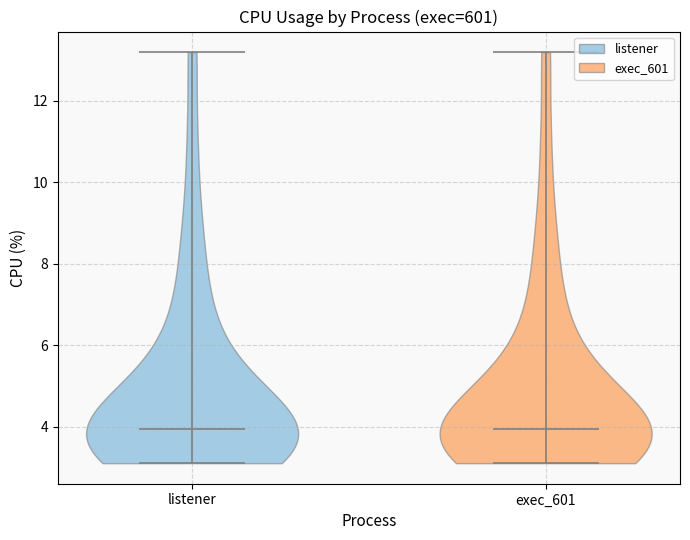

Reading left to right, read every violin against the y-axis: where its median line is, and the lowest and highest points it reaches. The values are not printed on the chart, so give them approximately, as read against the axis.

listener: median line 4.0, lowest point 3.2, highest point 13.2
exec_601: median line 4.0, lowest point 3.2, highest point 13.2